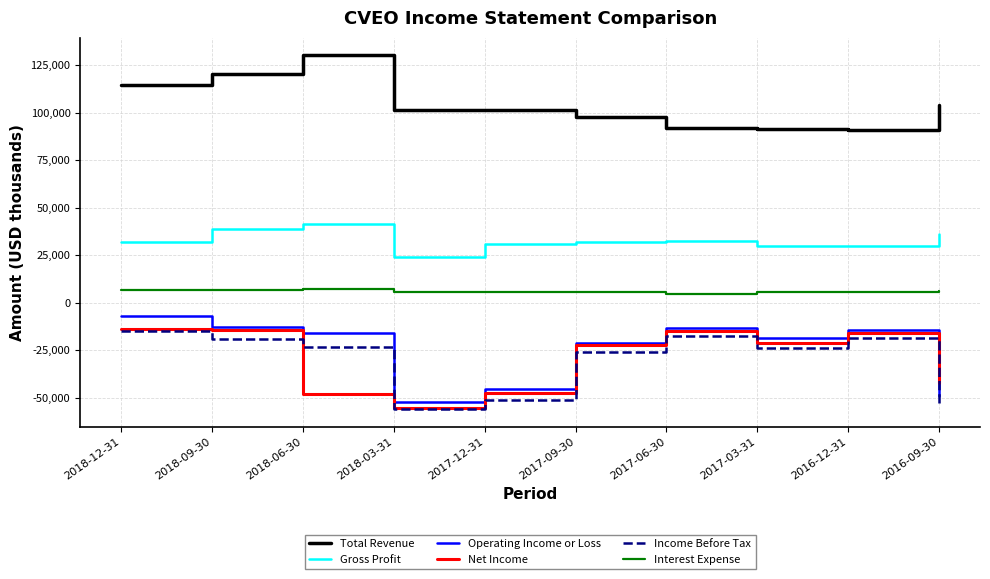

How many interior local valleys does the Income Before Tax series have?

2